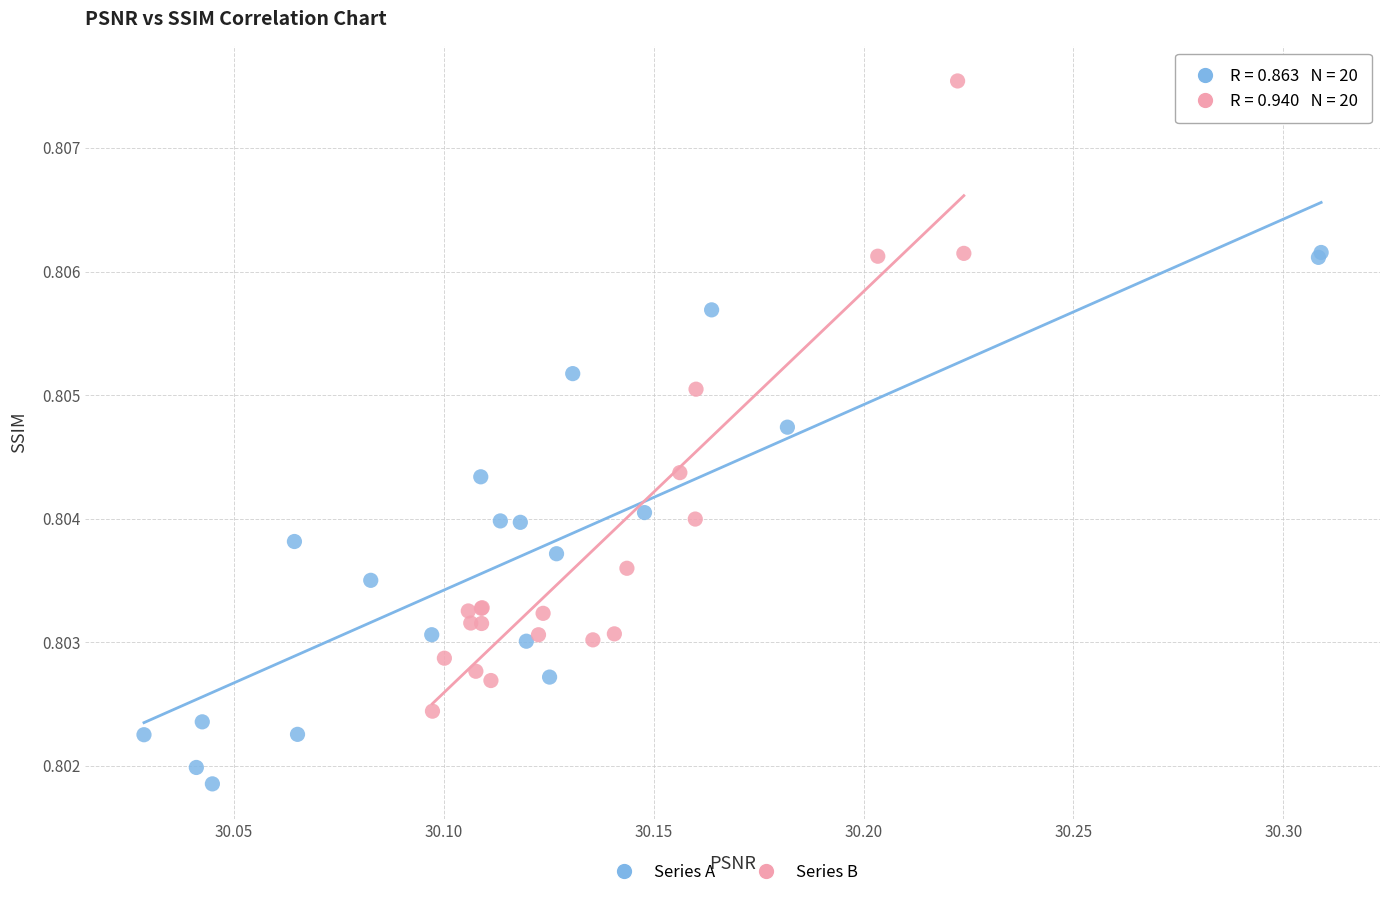

Which series has the widest spread of Y values?

Series B